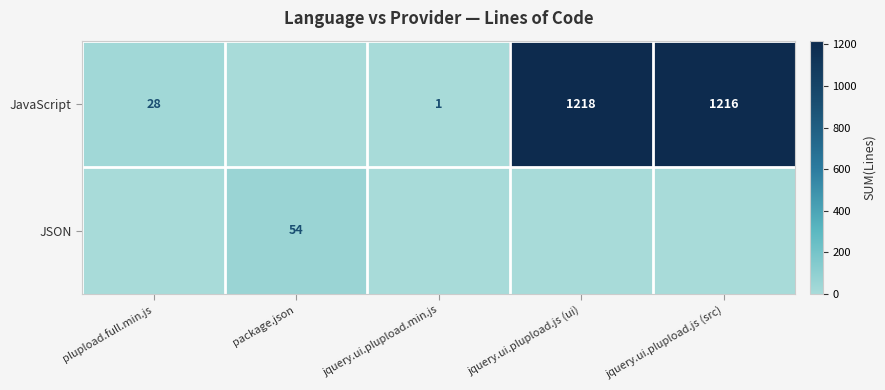

The JavaScript series shows 1 at jquery.ui.plupload.min.js. True or false?

True